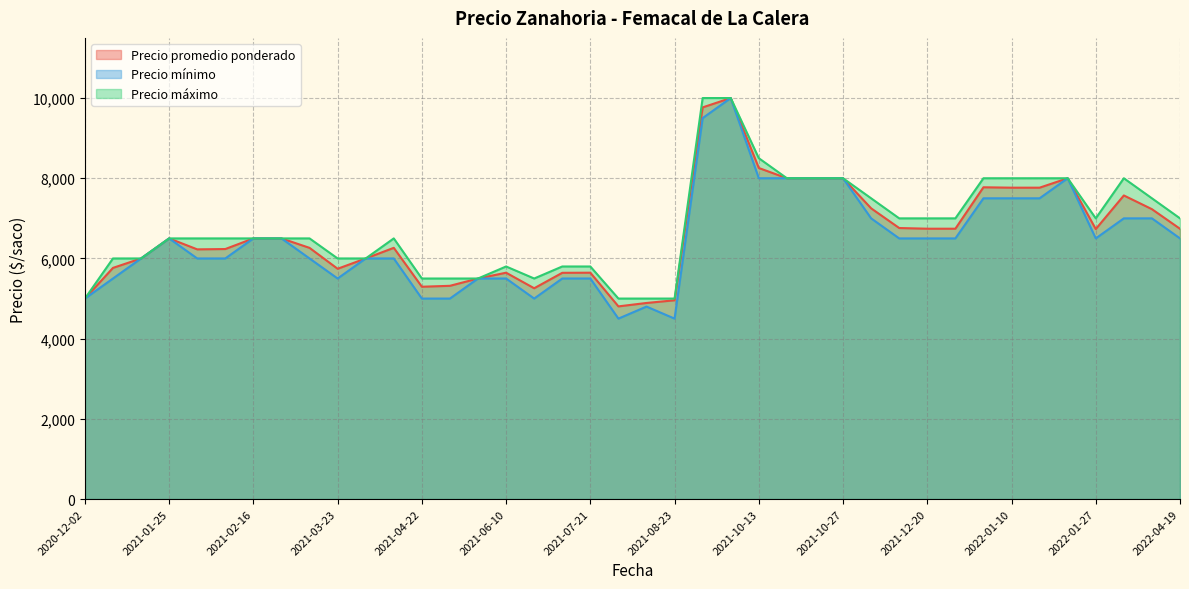

True or false: Precio mínimo and Precio promedio ponderado cross at least once.

False